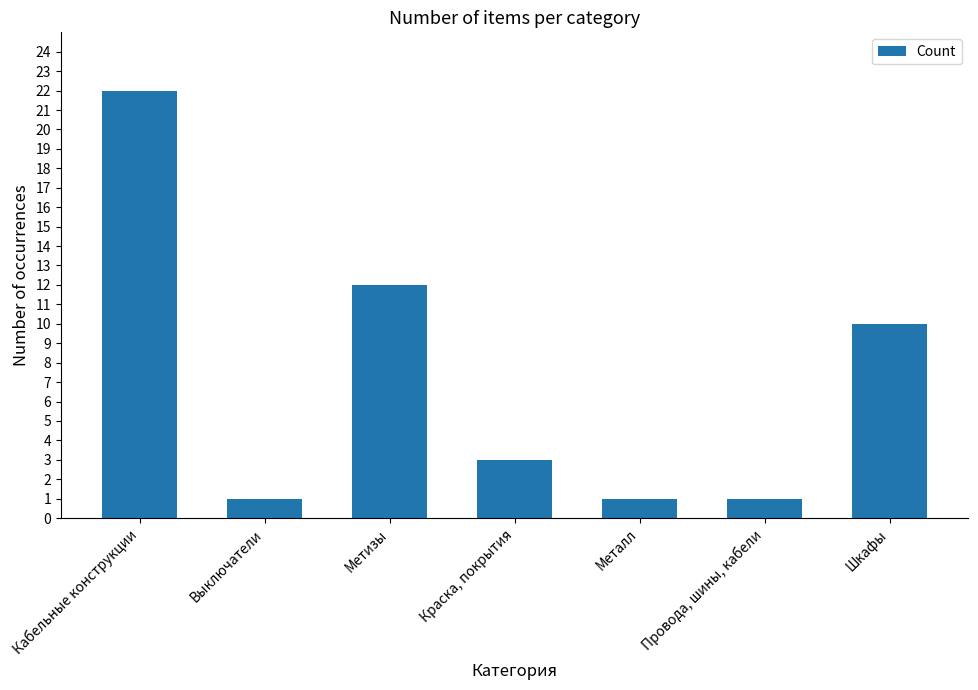

Read the value at Металл.

1